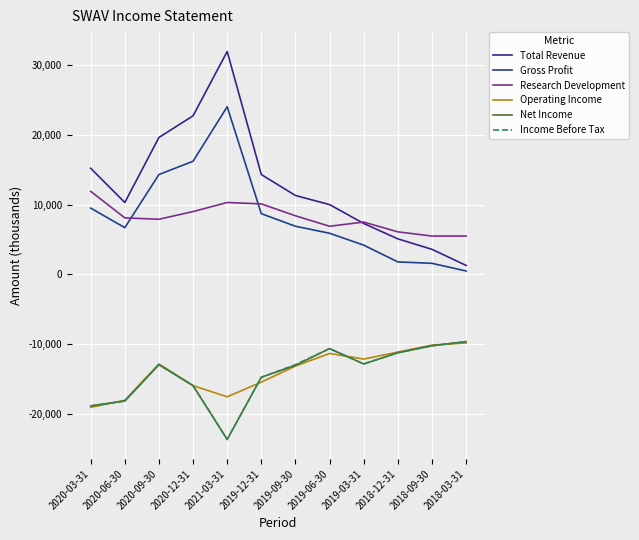

True or false: Gross Profit and Research Development intersect in this chart.

True